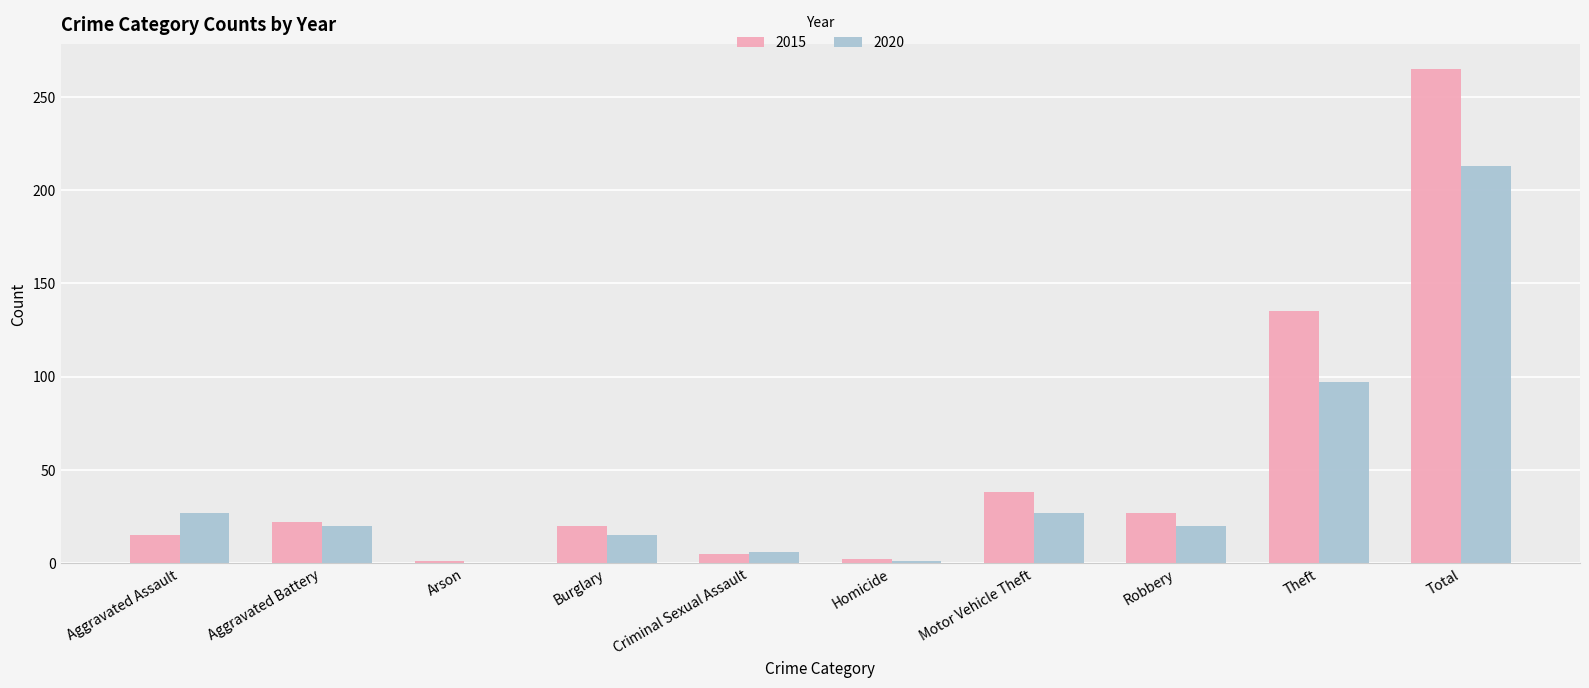

Which series has the largest total across all categories?

2015